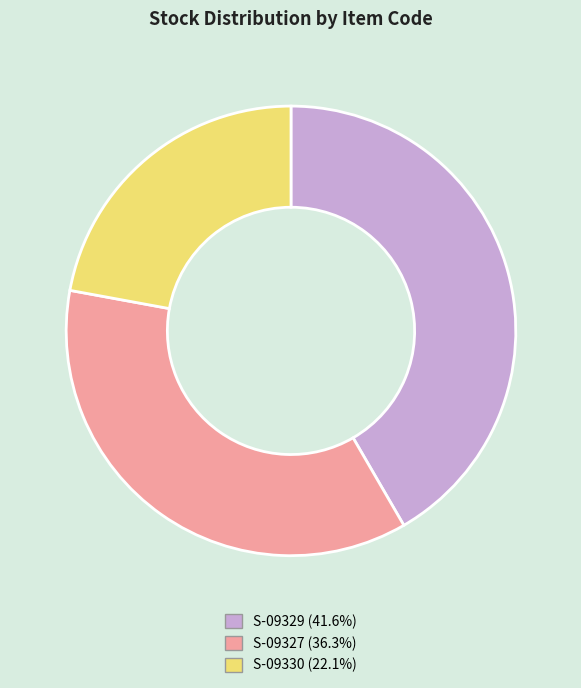

Is it true that S-09330 is 29% of the pie?

False